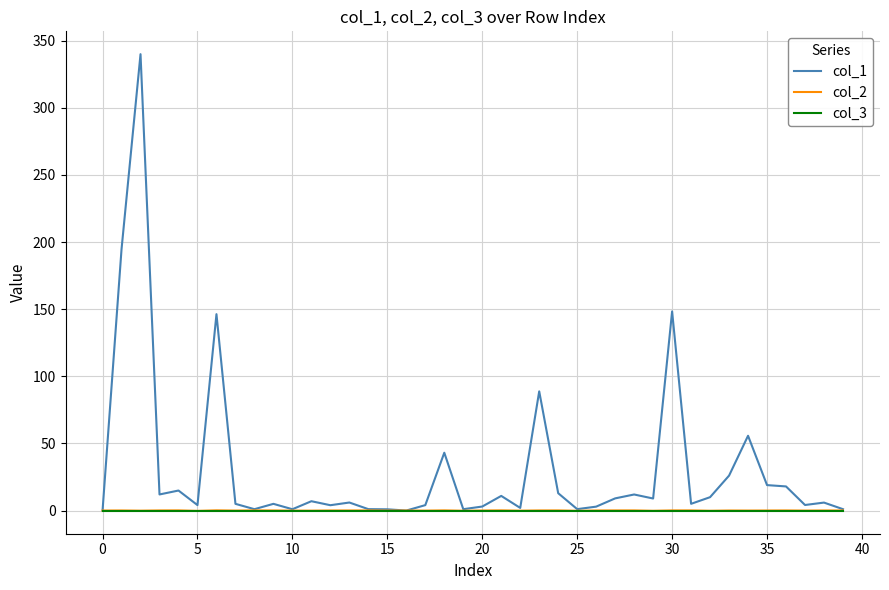

In col_2, how many points are higher than both neighbors (excluding endpoints)?

13